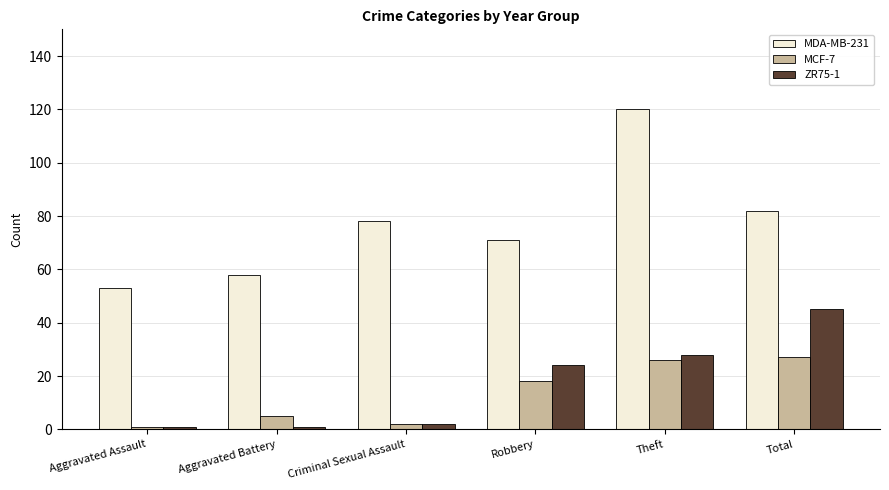

How many values in the MDA-MB-231 series are below 78?

3